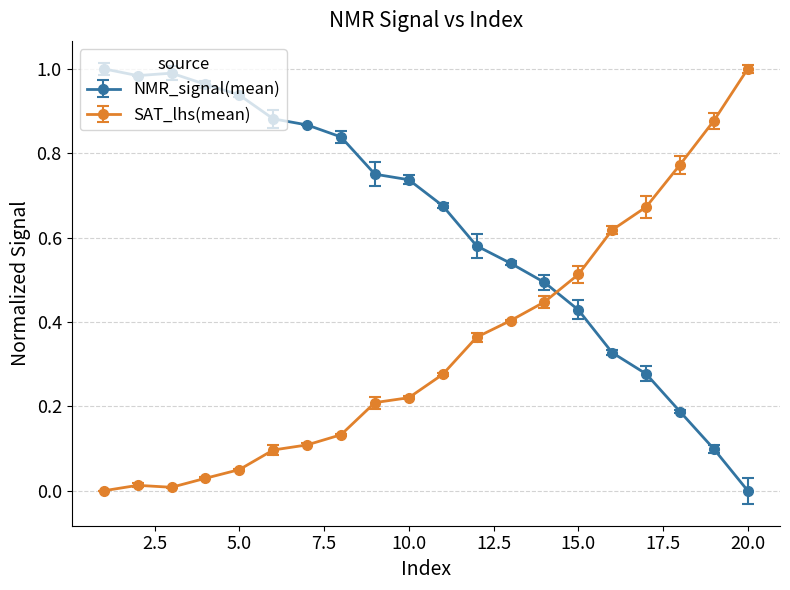

How many intersections are there between NMR_signal(mean) and SAT_lhs(mean)?

1